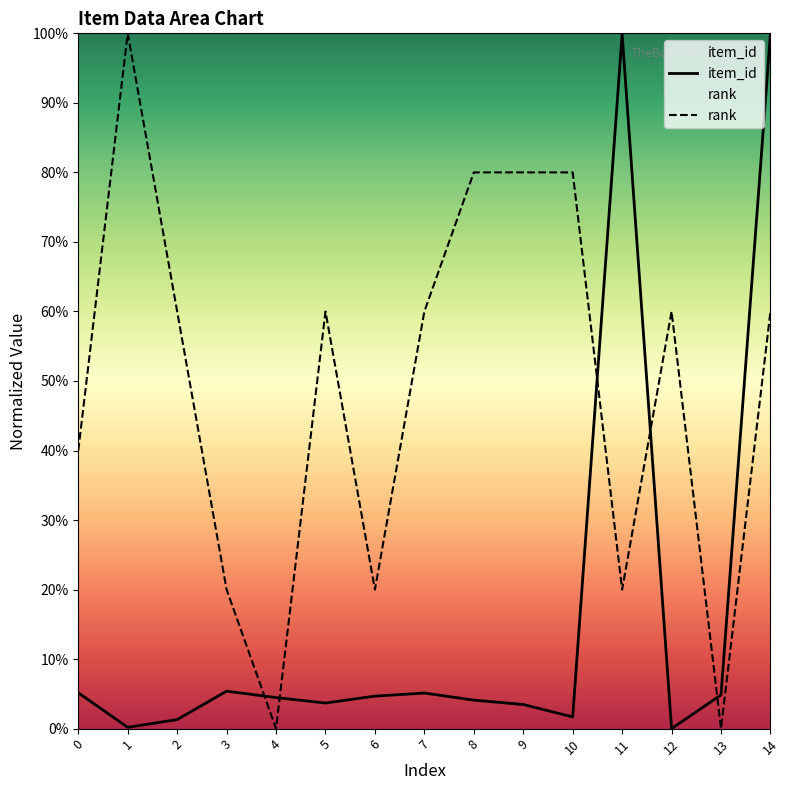

At how many categories does at least one series exceed 0?

15